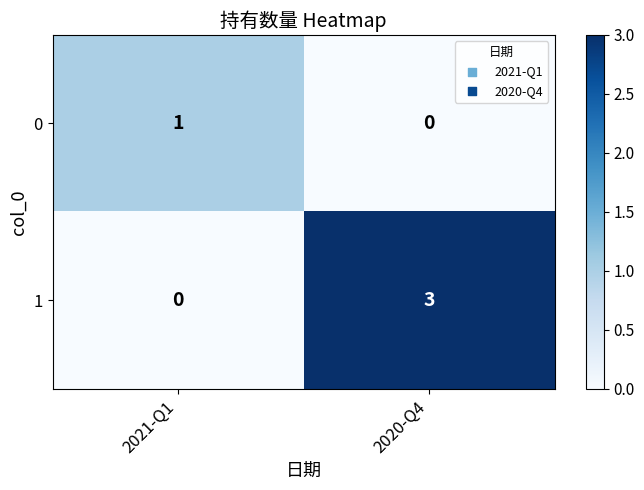

At which category is the sum across all series the highest?

2020-Q4